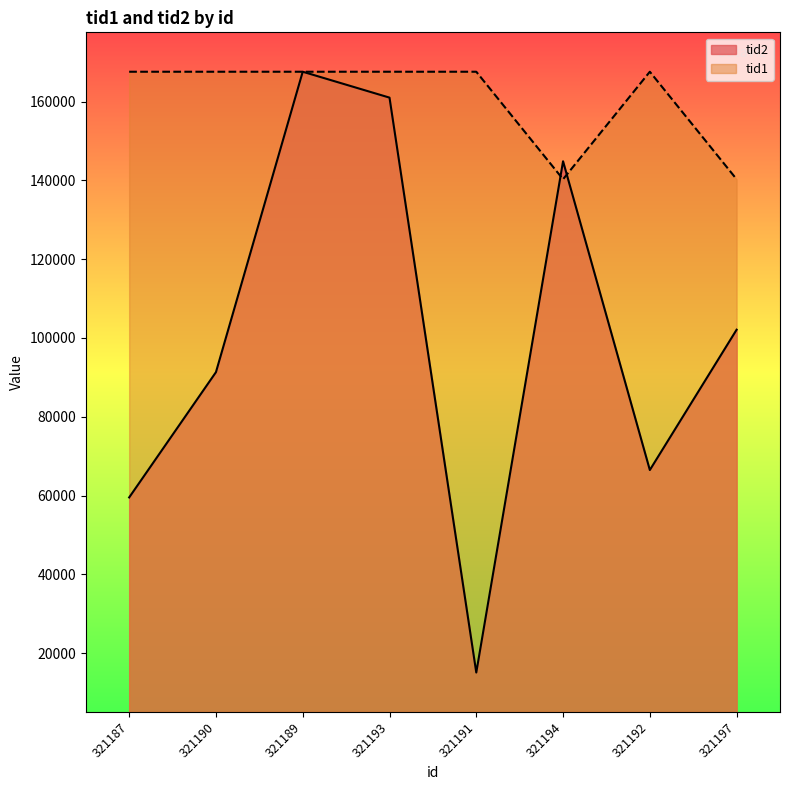

Which series changed the most between 321193 and 321197?

tid2